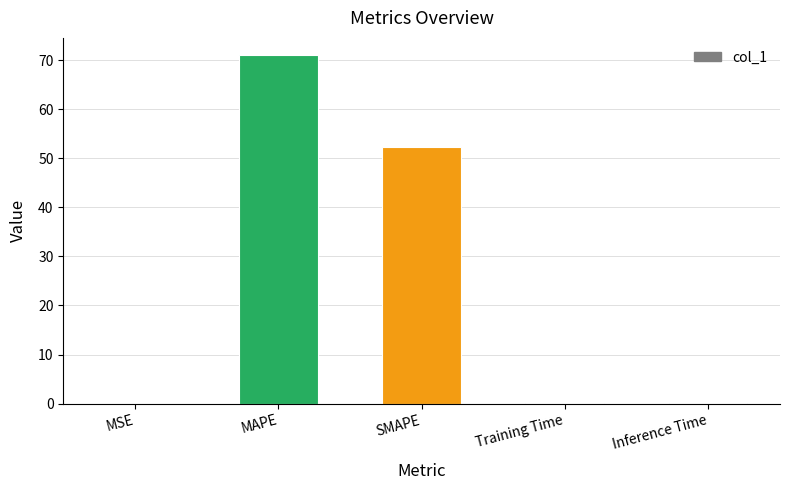

What is the maximum value shown in the chart?

71.0